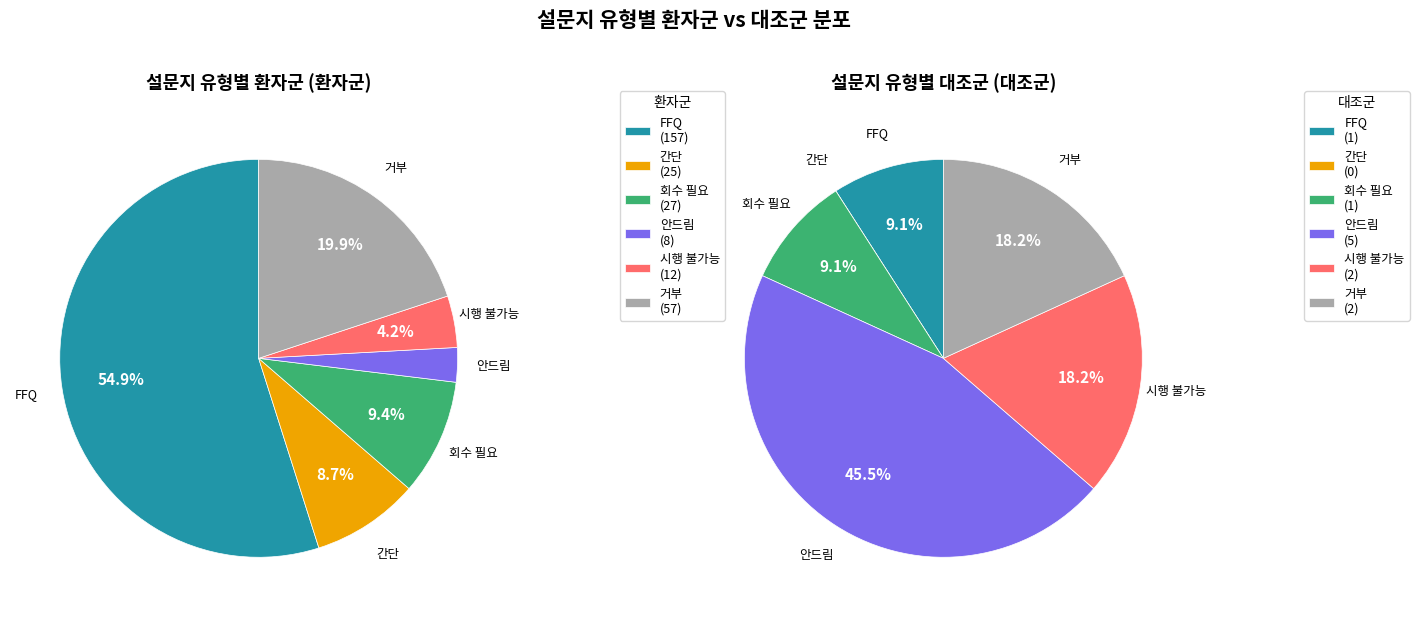

What percentage is NOT represented by 안드림?

97.2%